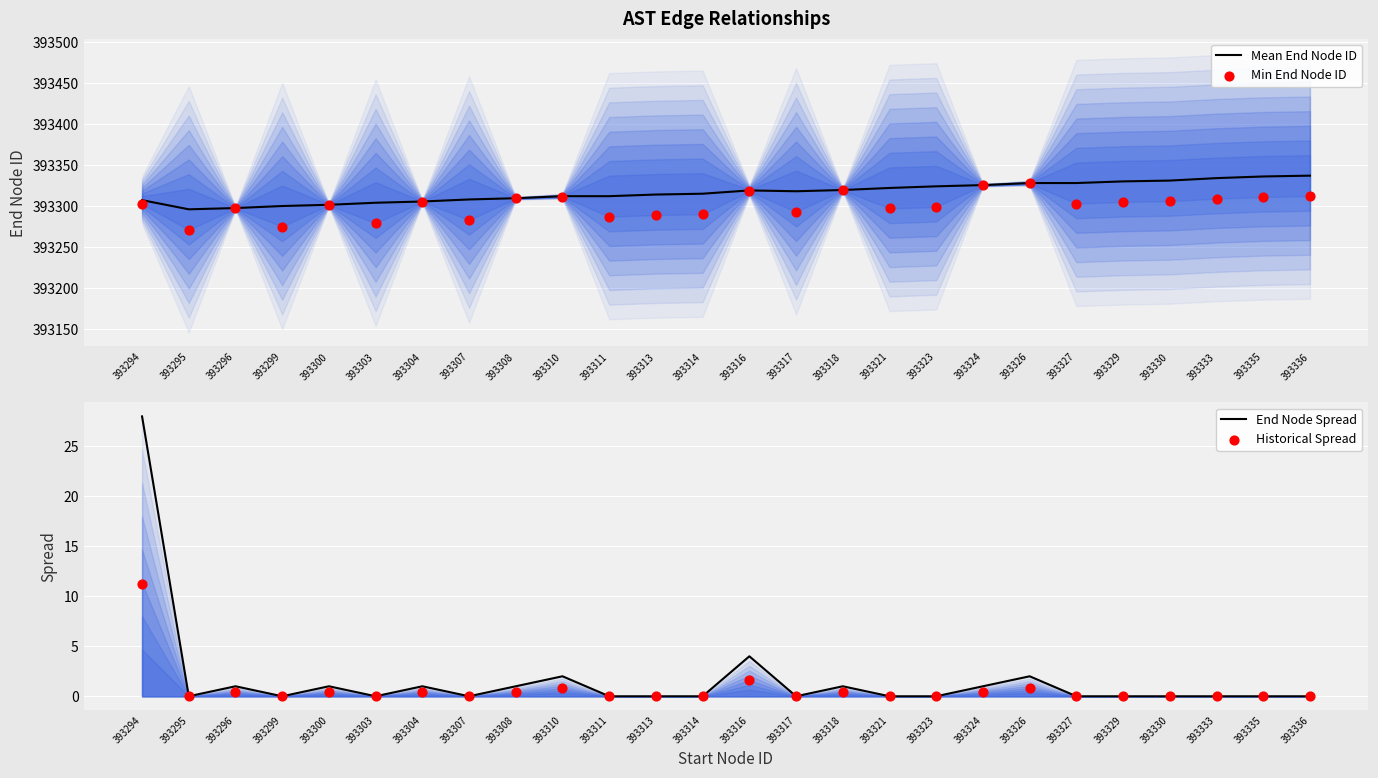

Which series contains the highest Y value?

Mean End Node ID